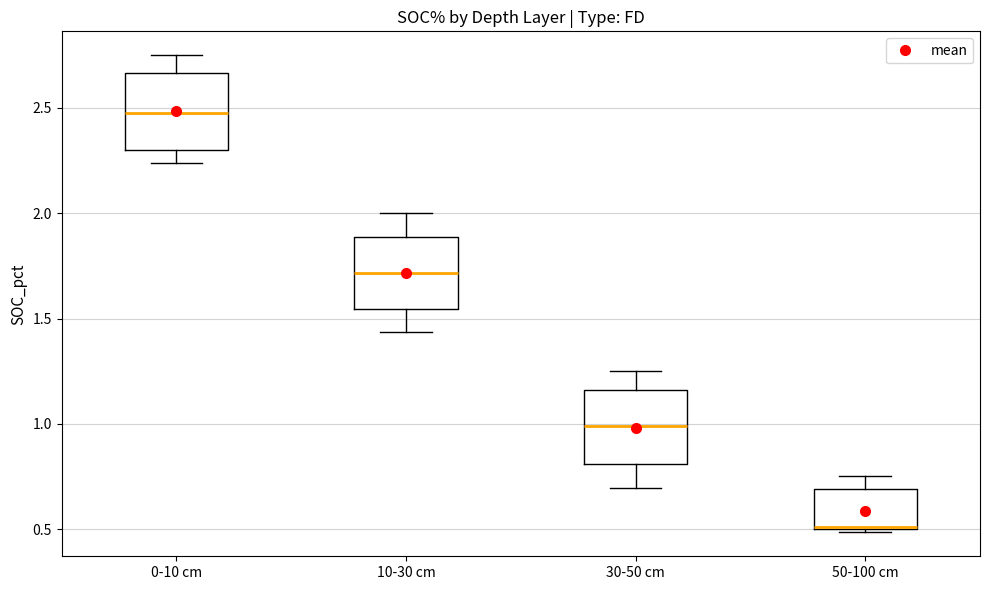

Which box's median line is the highest?

0-10 cm